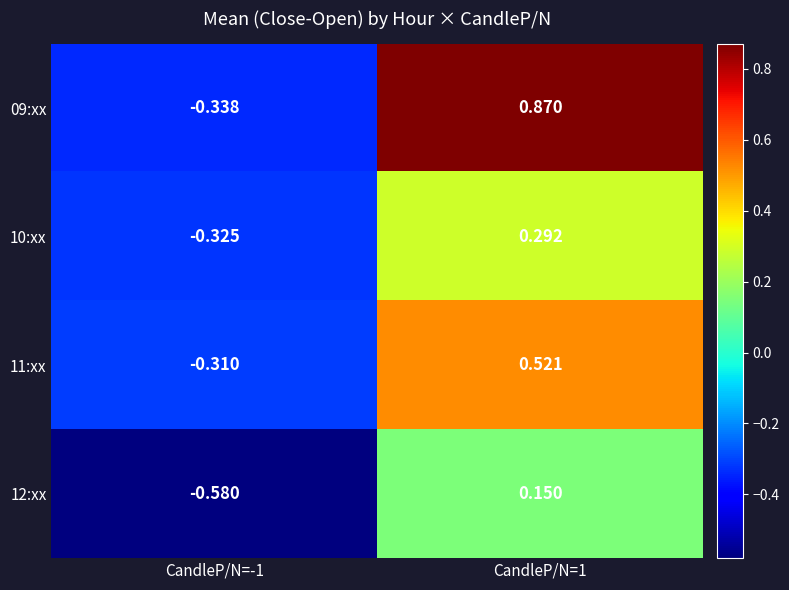

How many categories are shown in the chart?

2